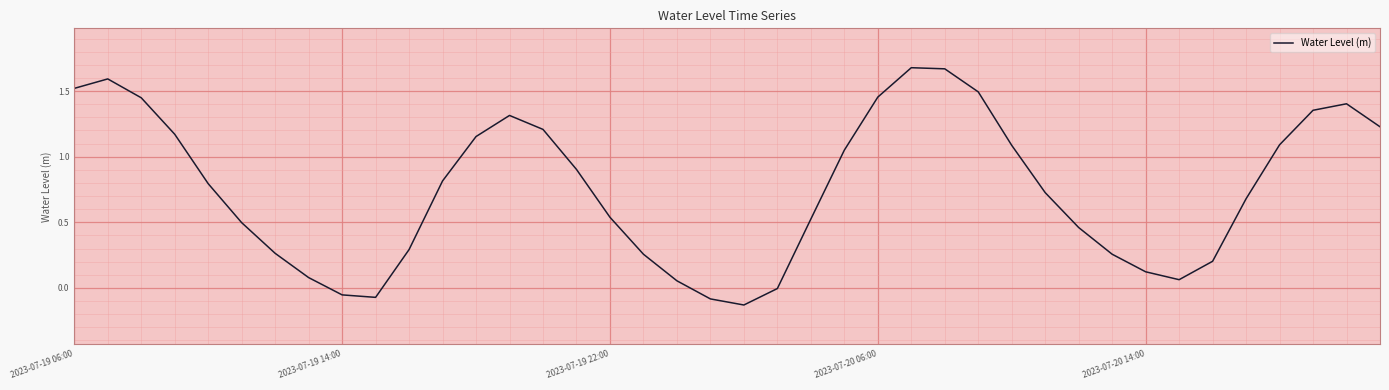

What is the difference between the maximum and minimum values?

1.8